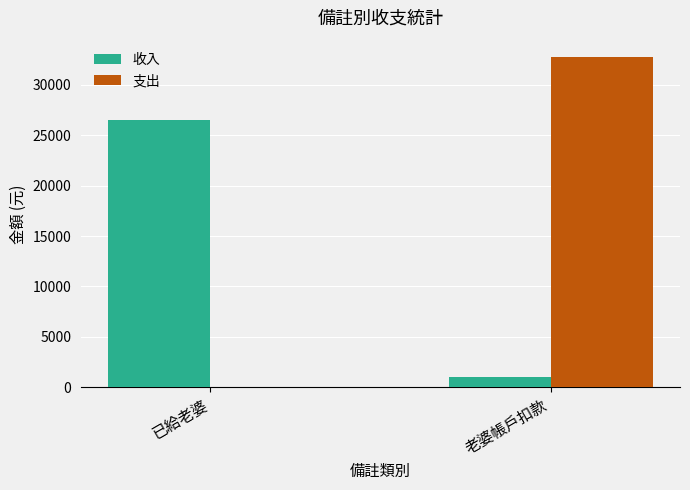

Which category has the highest value in the 支出 series?

老婆帳戶扣款